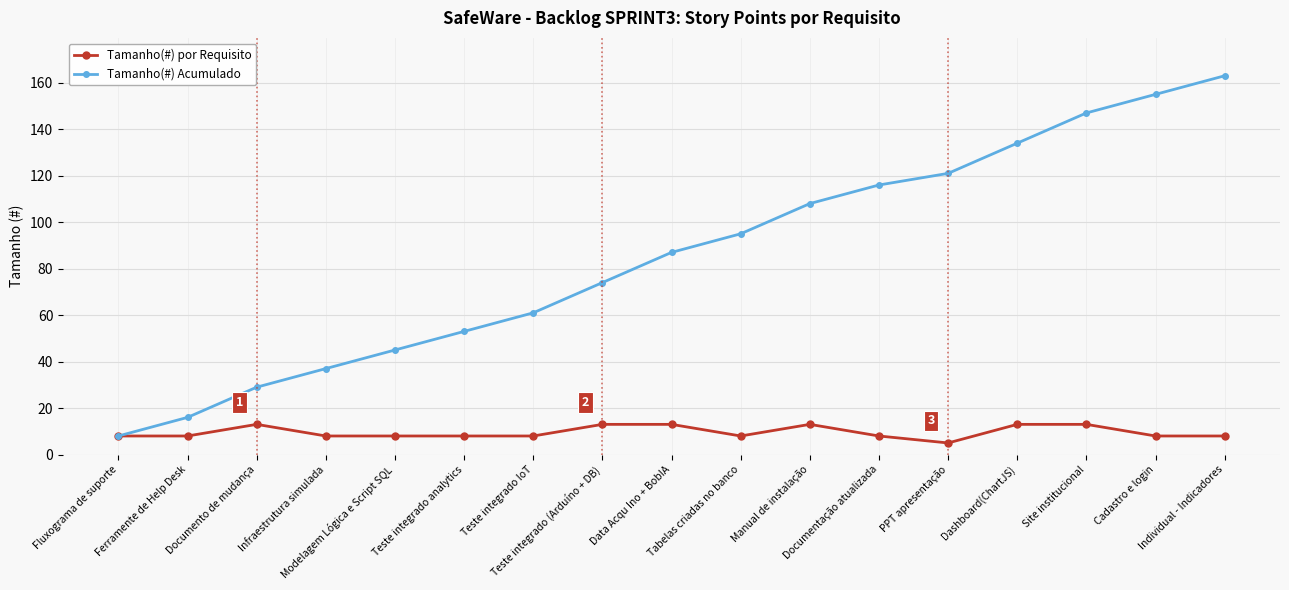

At how many categories does at least one series exceed 67?

10